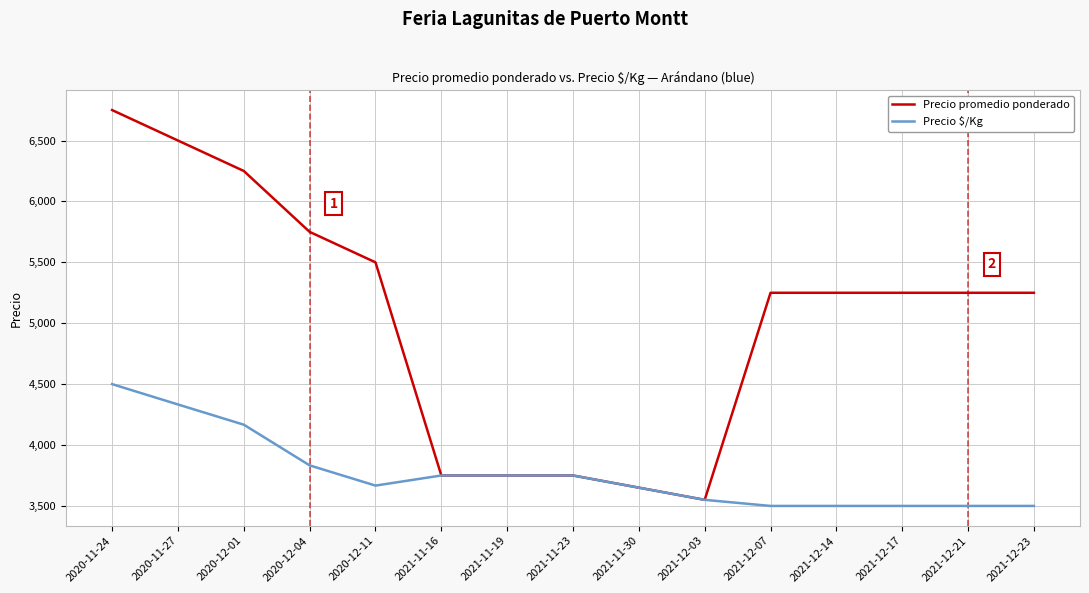

What position from the right is 2021-12-14?

4